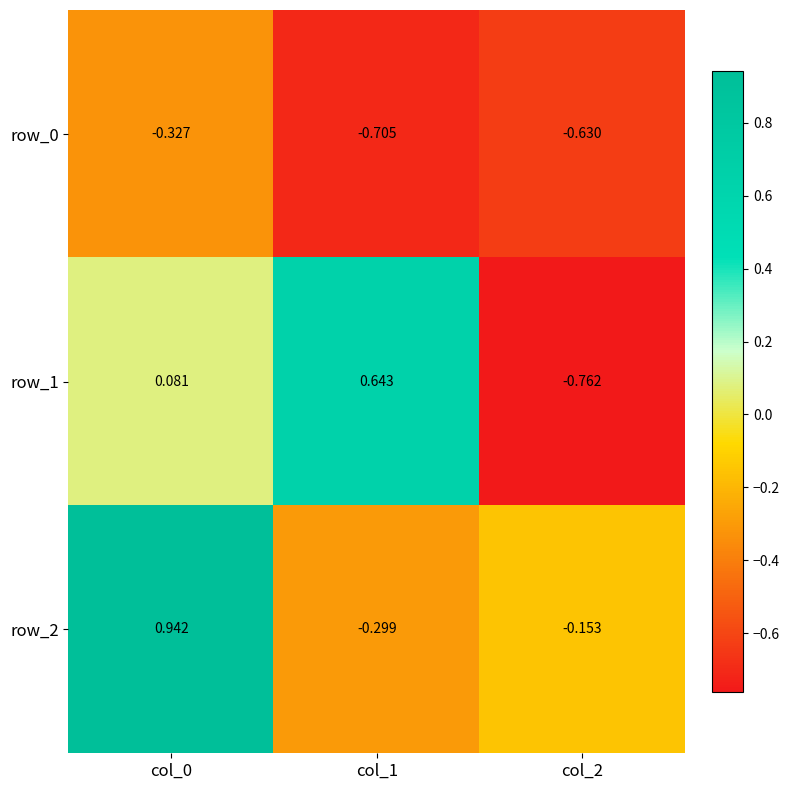

Which series has the largest range (max minus min)?

row_1